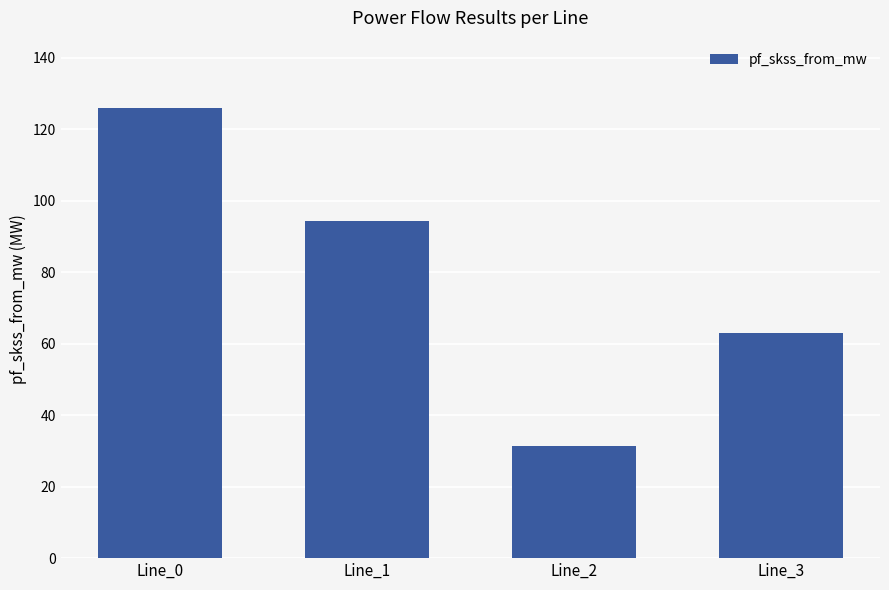

Which label corresponds to the smallest value in the chart?

Line_2